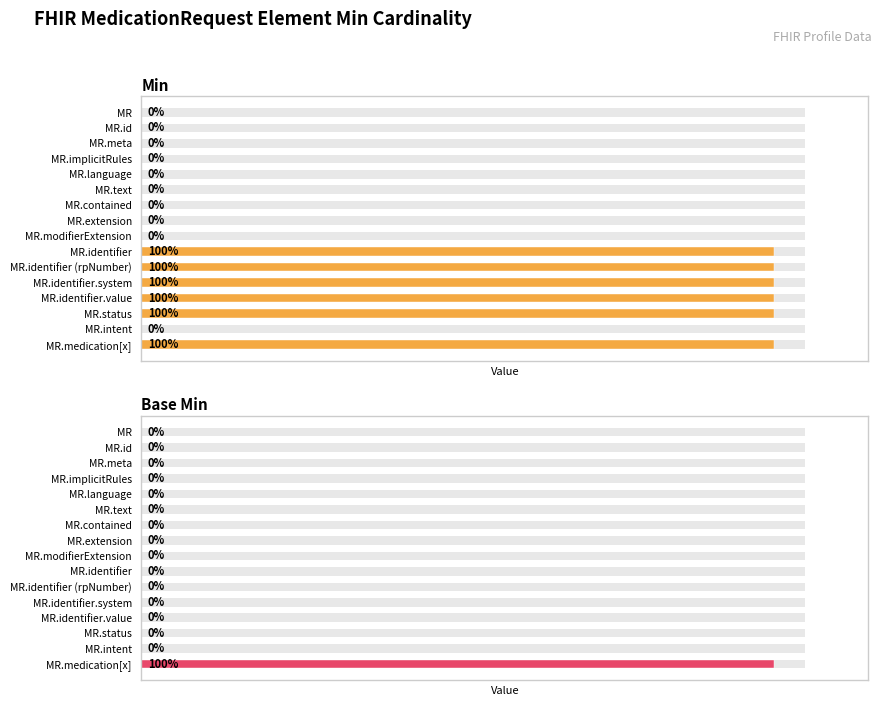

Which series has the largest total across all categories?

Min